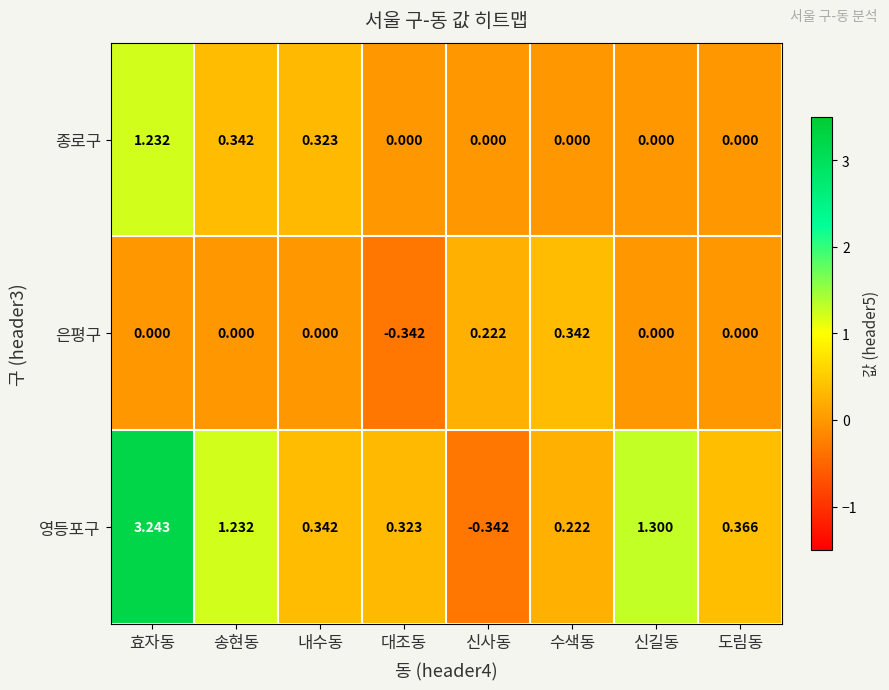

Which series has the largest range (max minus min)?

영등포구